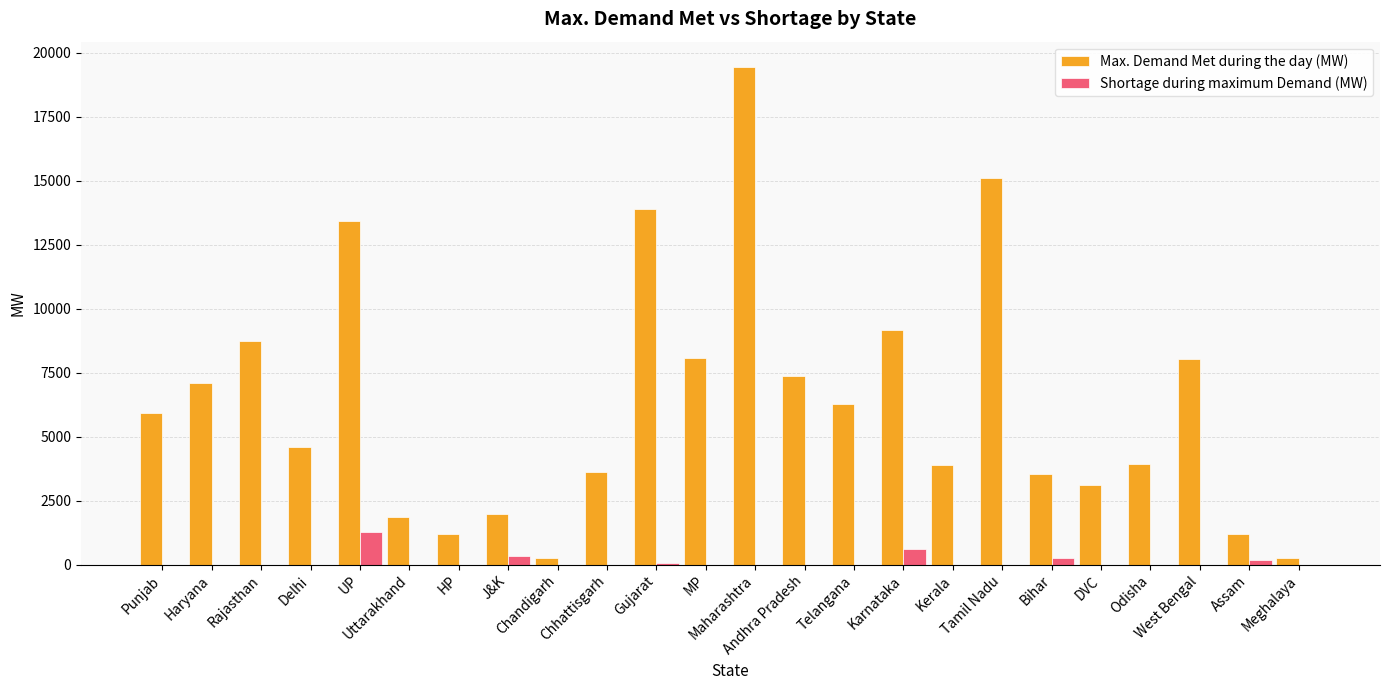

Which series has the largest total across all categories?

Max. Demand Met during the day (MW)